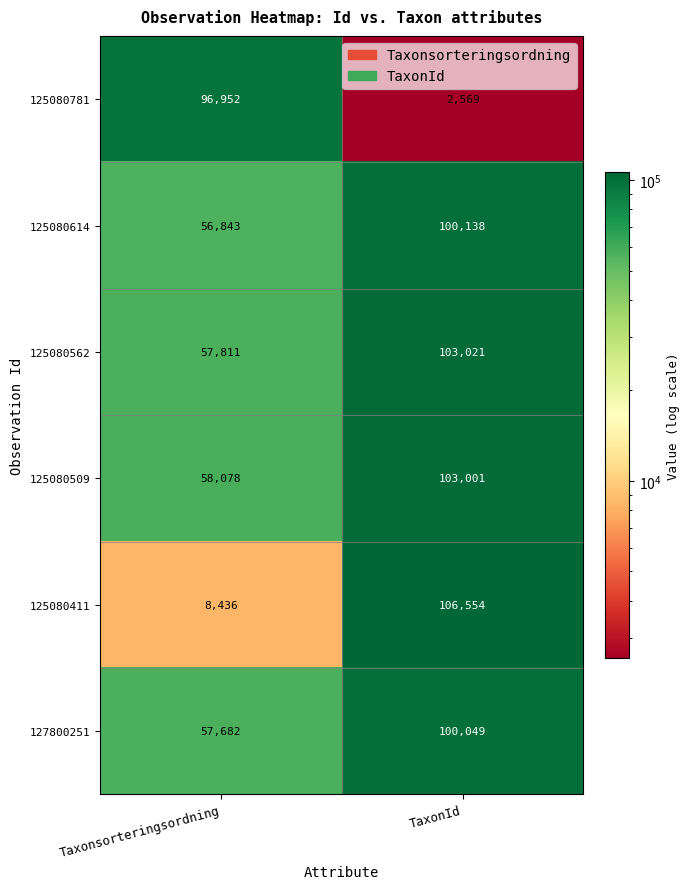

At Taxonsorteringsordning, list the series in order from largest to smallest.

125080781, 125080509, 125080562, 127800251, 125080614, 125080411